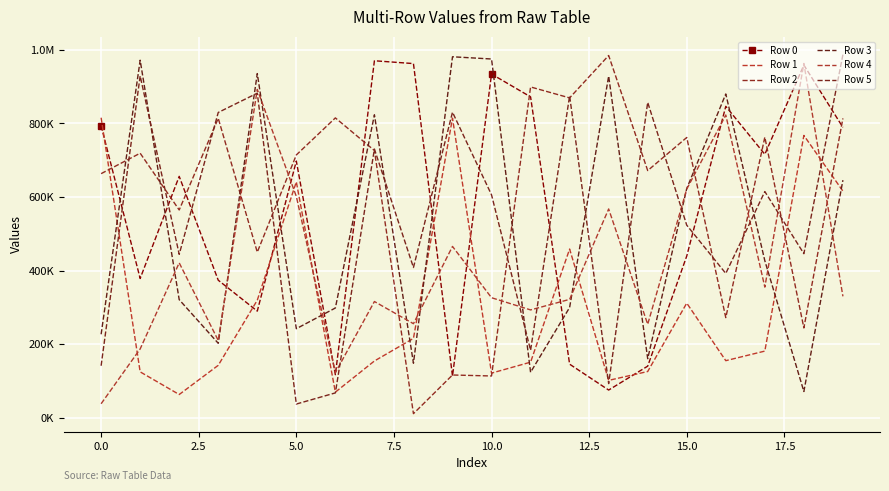

Which series has the widest spread of values?

Row 2